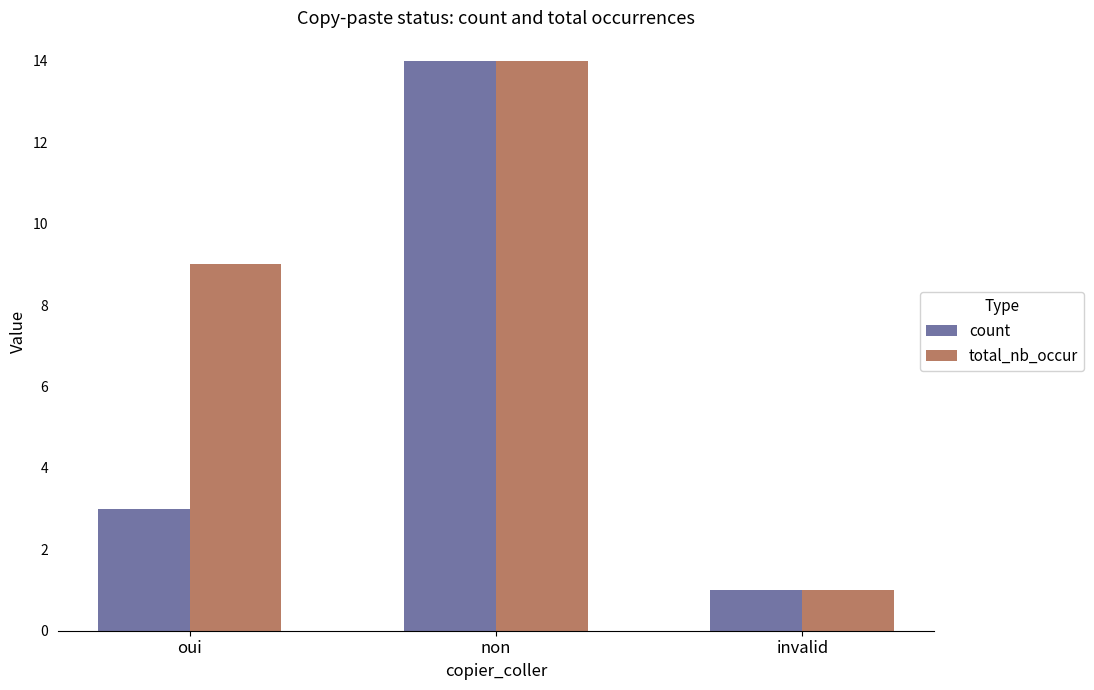

Is it true that count equals 1 at invalid?

True